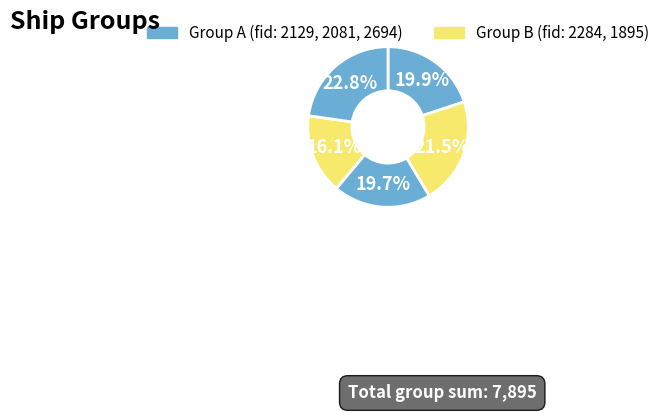

Rank the categories by value from highest to lowest.

fid_2694, fid_2284, fid_2129, fid_2081, fid_1895